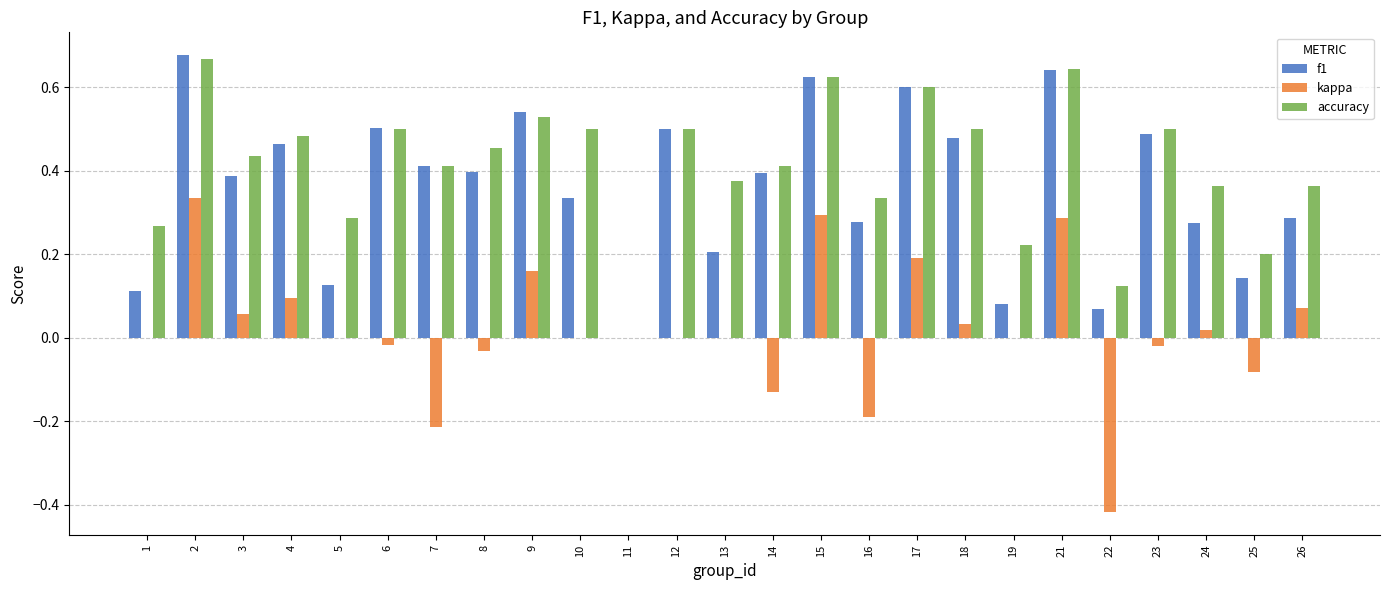

Between 4 and 19, which series saw the biggest shift?

f1